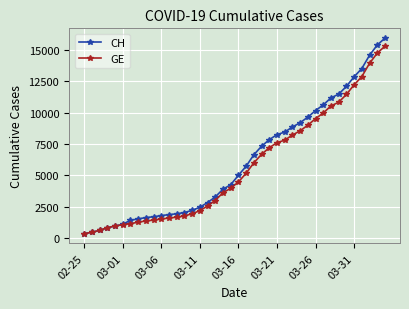

What is the smallest value displayed?

375